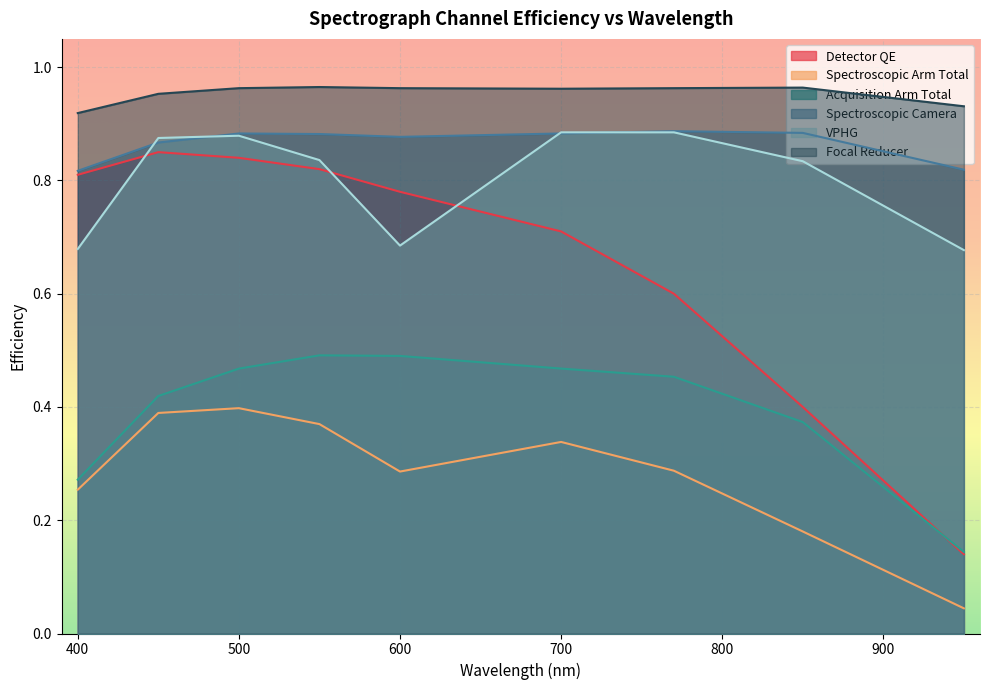

True or false: Detector QE and Spectroscopic Camera intersect in this chart.

False